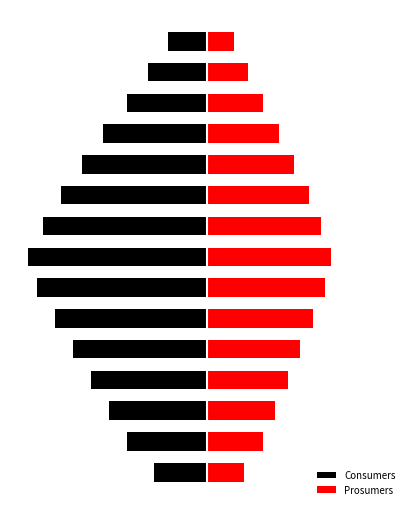

Does the chart contain any negative values?

Yes